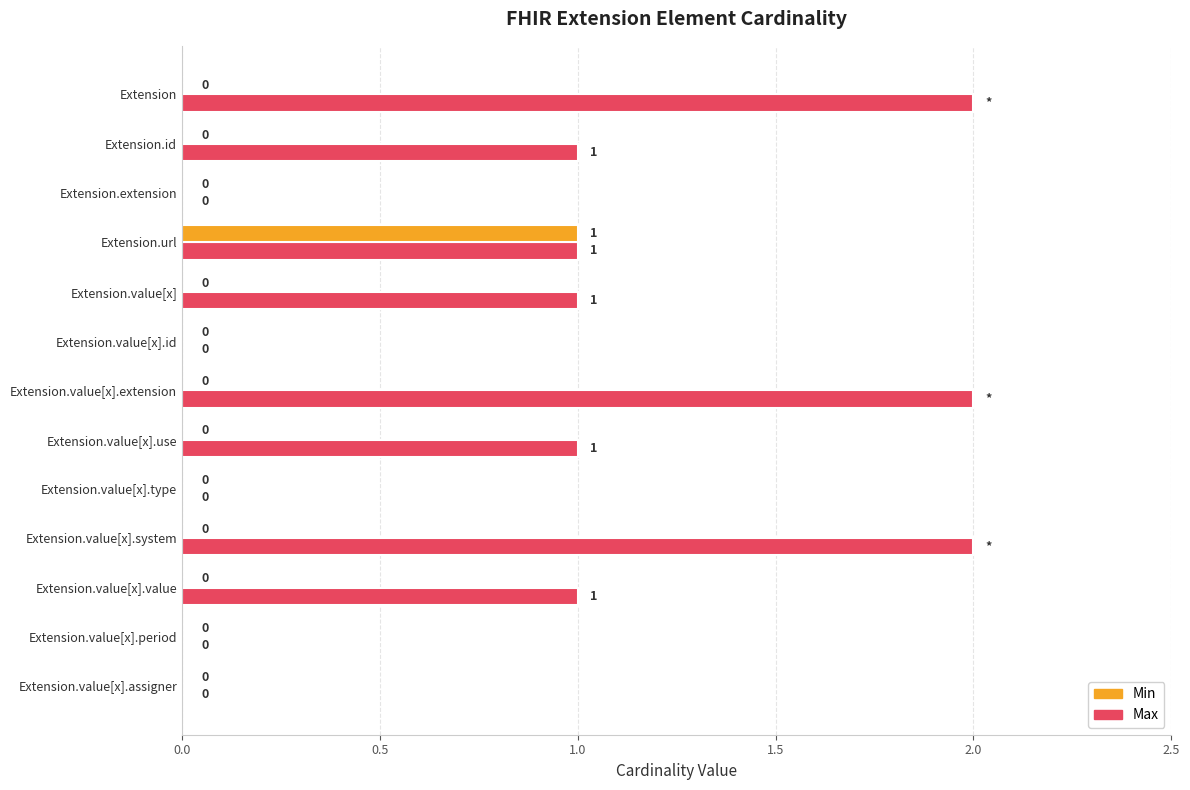

The Max series shows -1 at Extension.value[x].period. True or false?

False